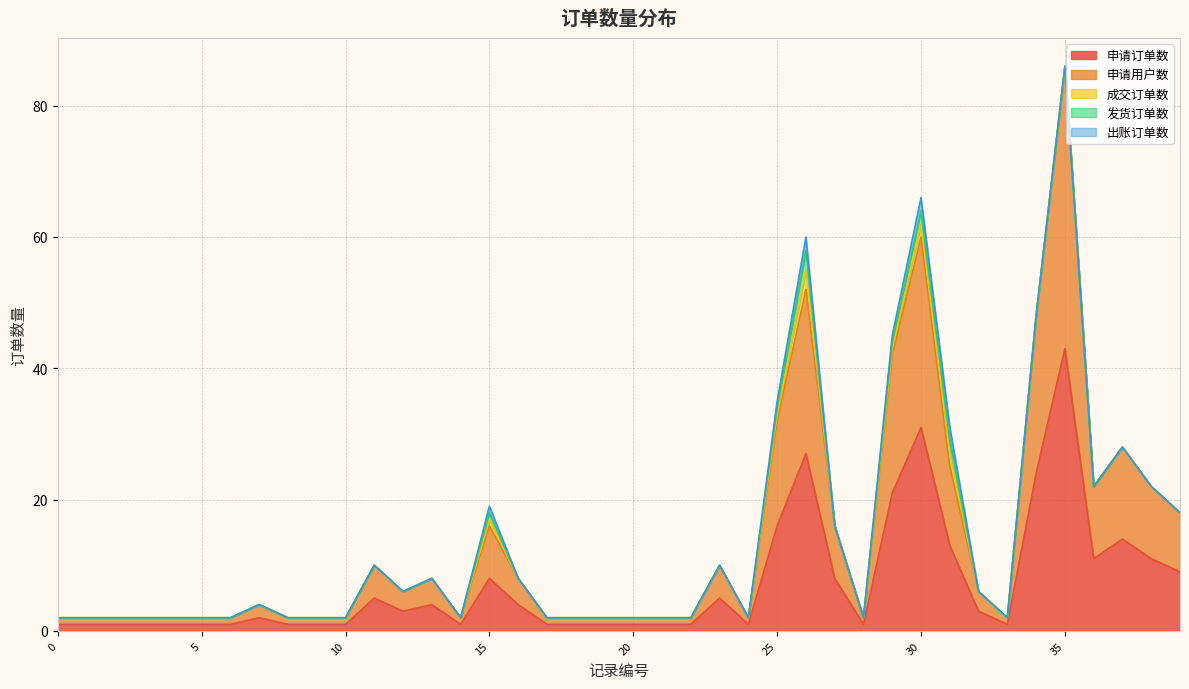

What are all the series names shown in the legend?

申请订单数, 申请用户数, 成交订单数, 发货订单数, 出账订单数